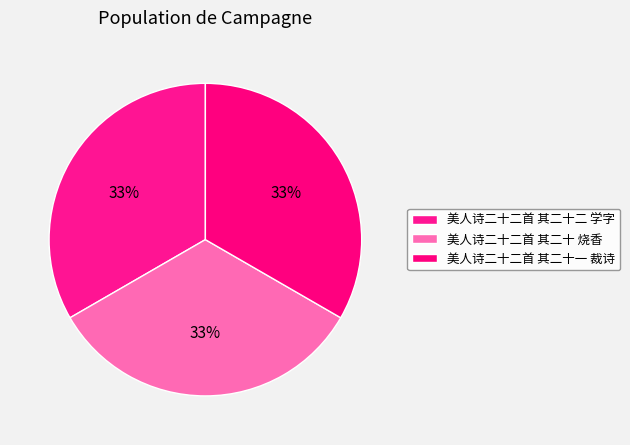

How many segments does this pie chart have?

3